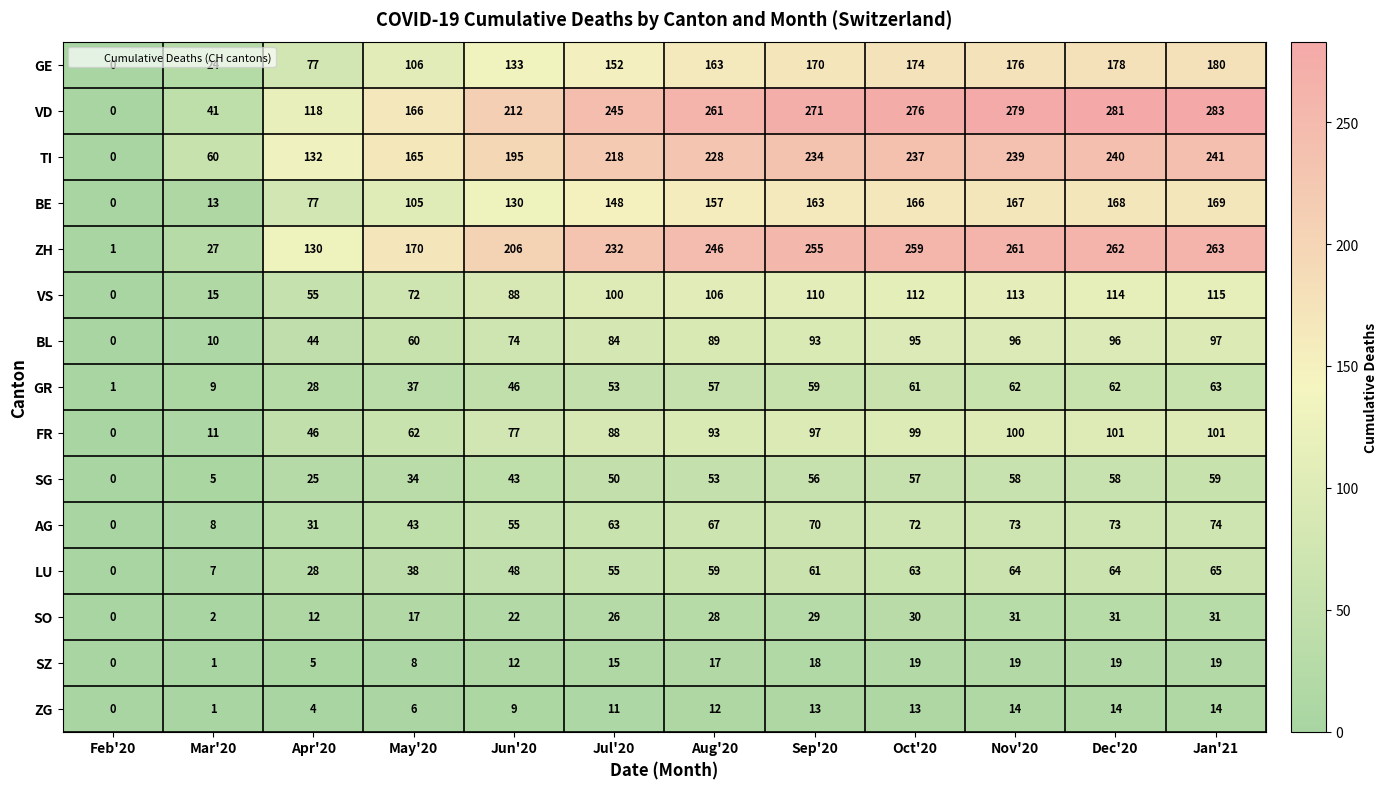

Which series has the largest total across all categories?

VD